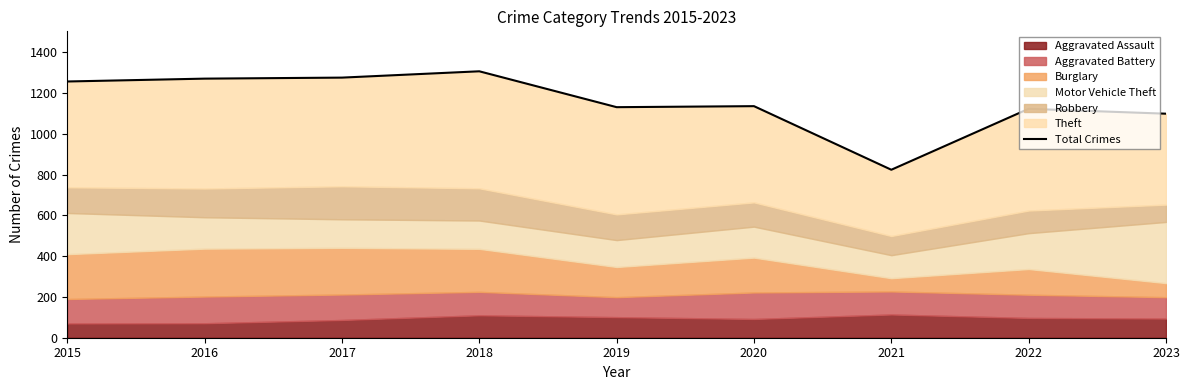

Where is the first local minimum?

2019